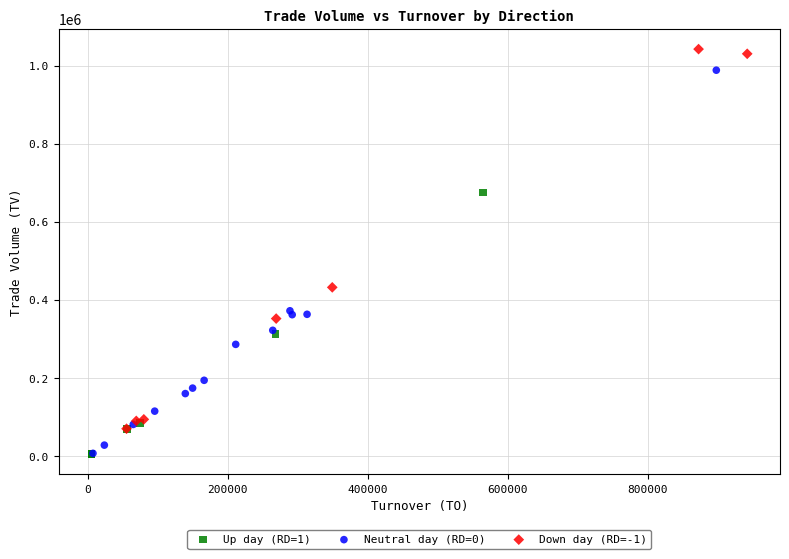

What are all the series names shown in the legend?

Up day (RD=1), Neutral day (RD=0), Down day (RD=-1)